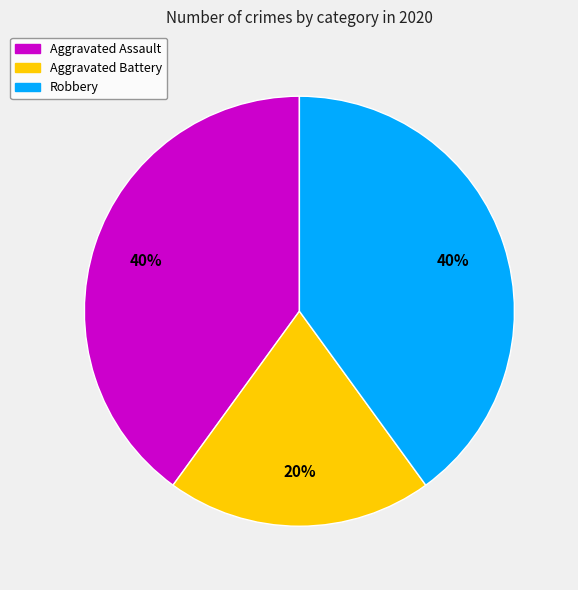

Which has a higher value, Aggravated Battery or Aggravated Assault?

Aggravated Assault